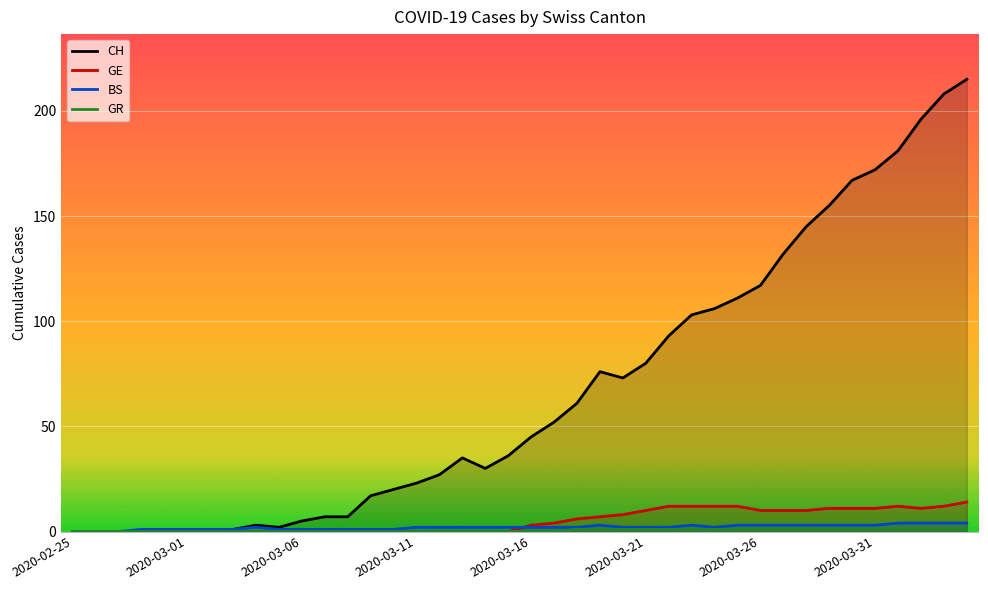

Which series has the largest range (max minus min)?

CH